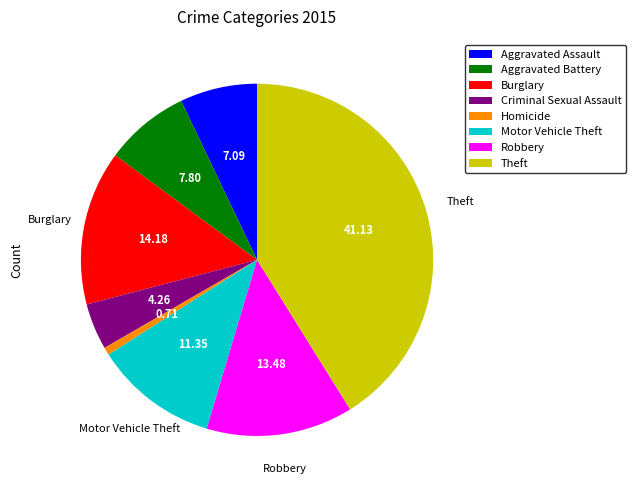

Approximately how many times larger is the value at Robbery compared to Criminal Sexual Assault?

3.2